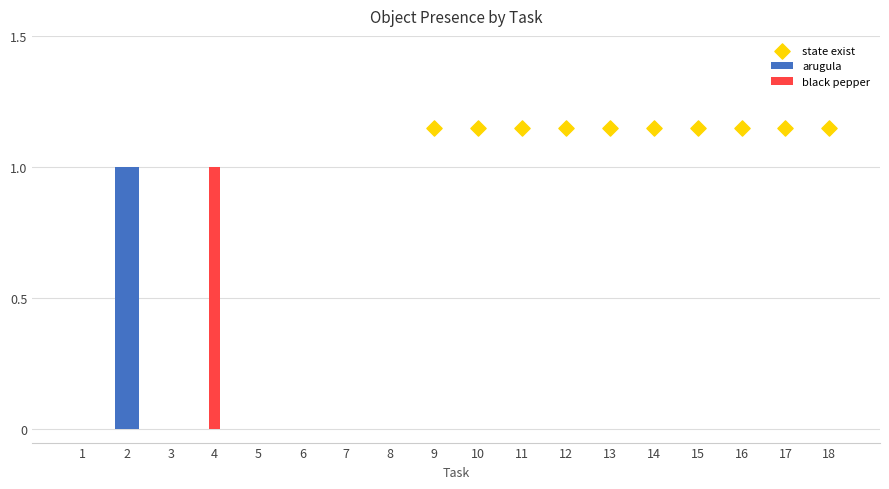

What are all the series names shown in the legend?

arugula, black pepper, state exist